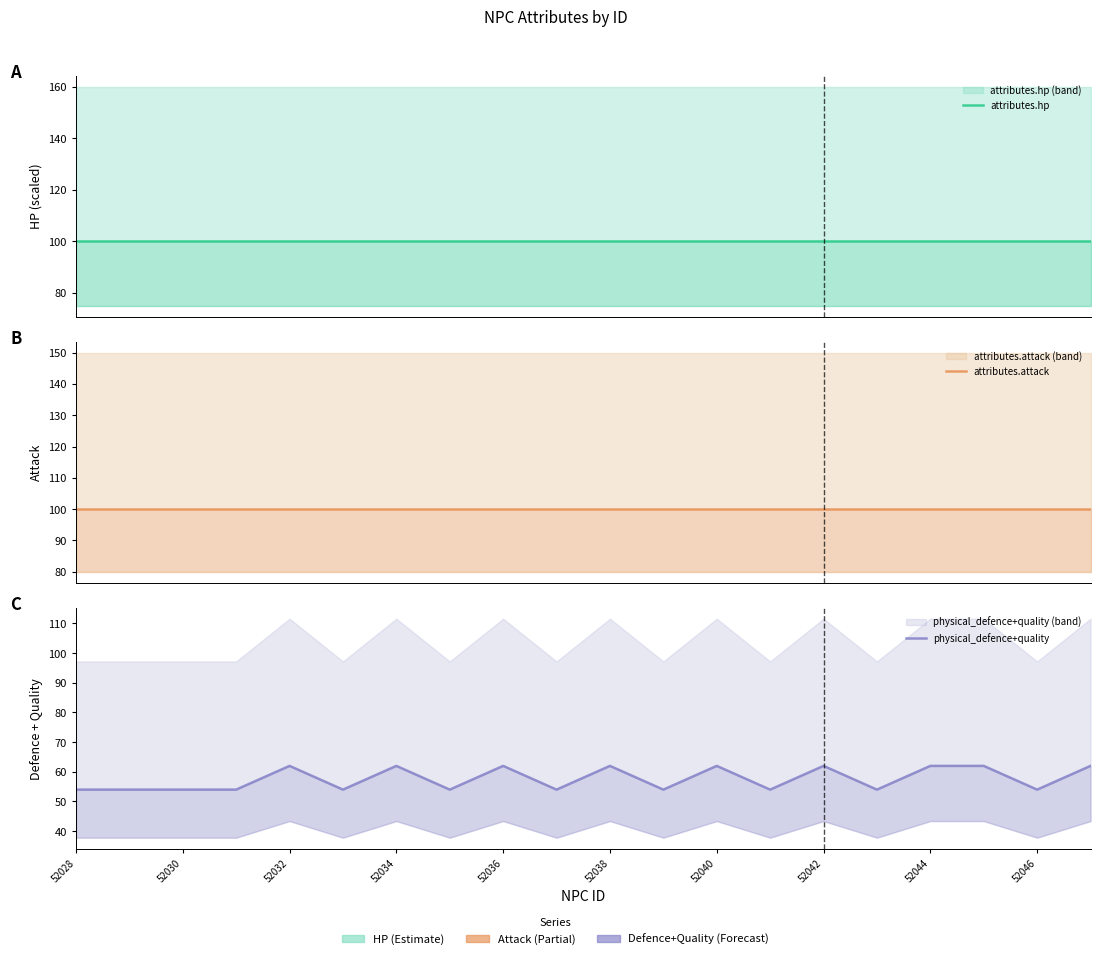

At 15, list the series in order from largest to smallest.

attributes.hp, attributes.attack, physical_defence+quality